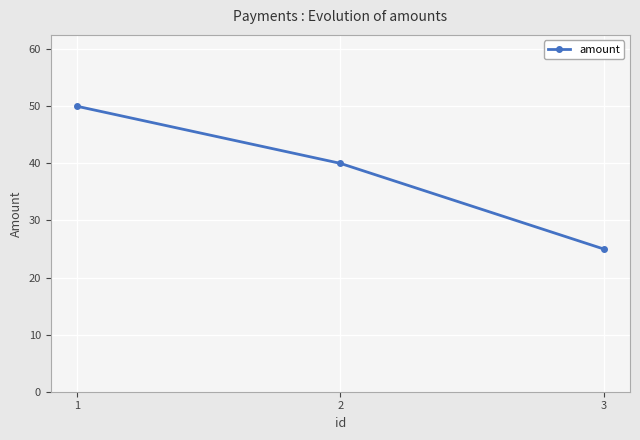

At which category does the chart reach its peak across all series?

1